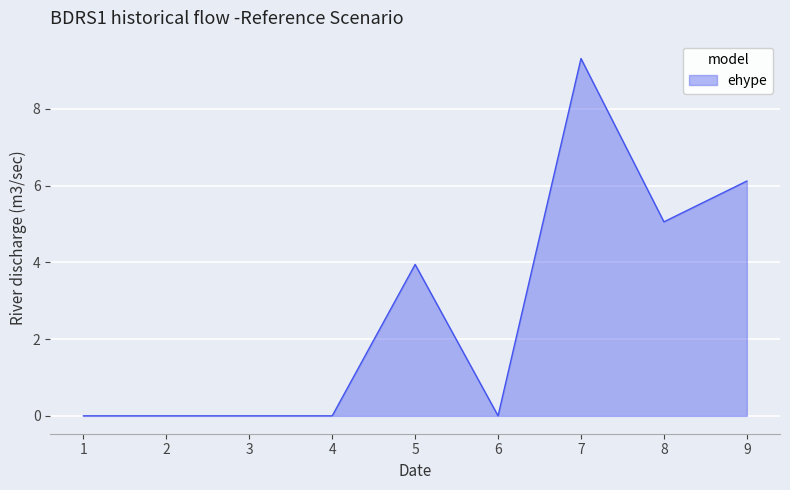

Reading left to right, extract all data points from this chart.

1=0.0	2=0.0	3=0.0	4=0.0	5=3.9	6=0.0	7=9.3	8=5.1	9=6.1